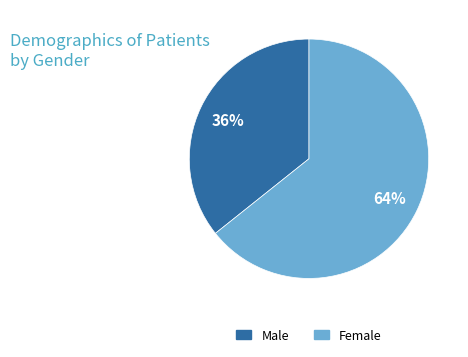

Rank the categories by value from highest to lowest.

Female, Male